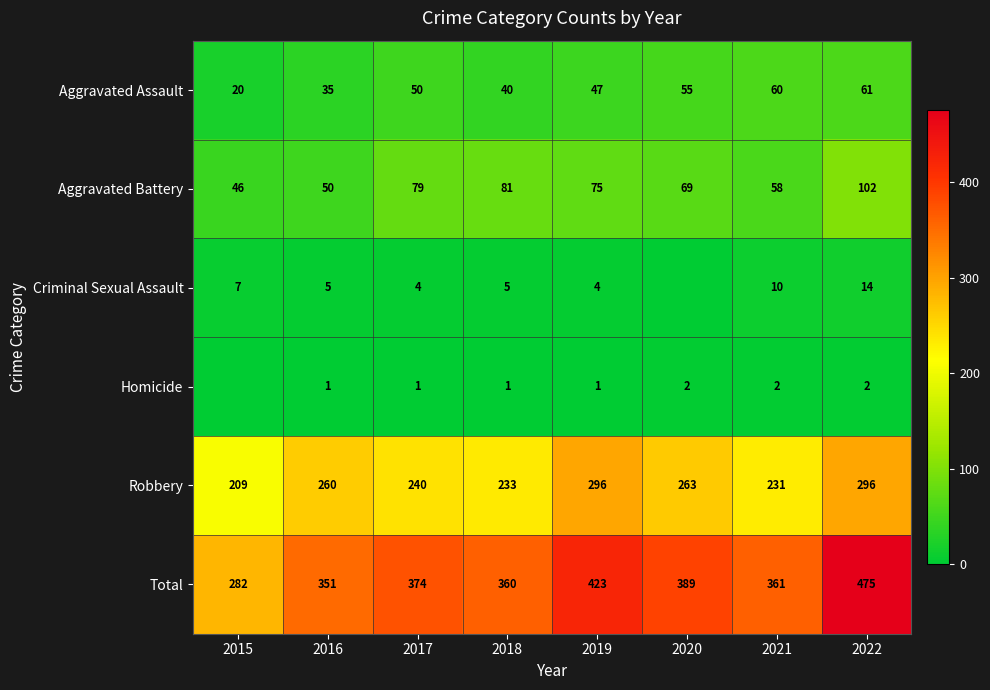

At 2016, list the series in order from smallest to largest.

Homicide, Criminal Sexual Assault, Aggravated Assault, Aggravated Battery, Robbery, Total